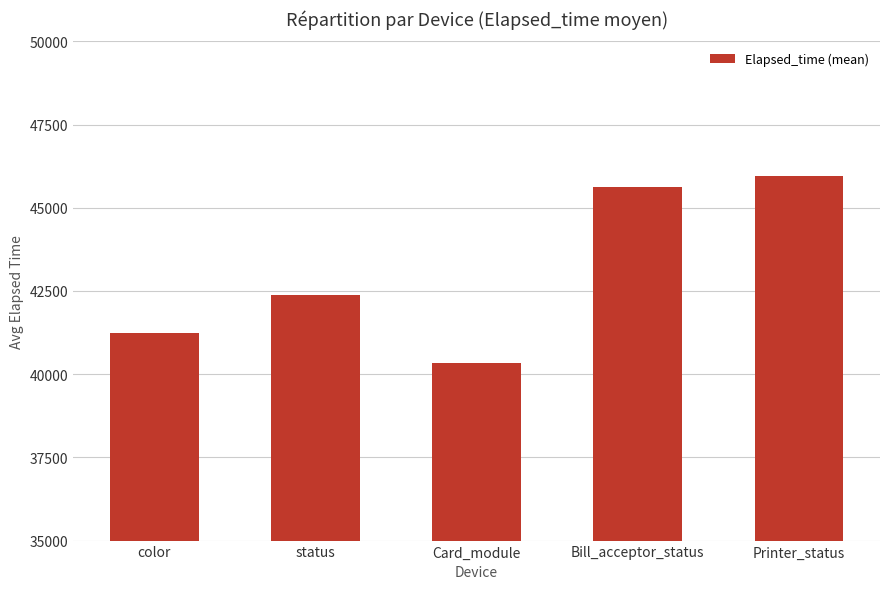

Approximately how many times larger is the value at color compared to status?

1.0